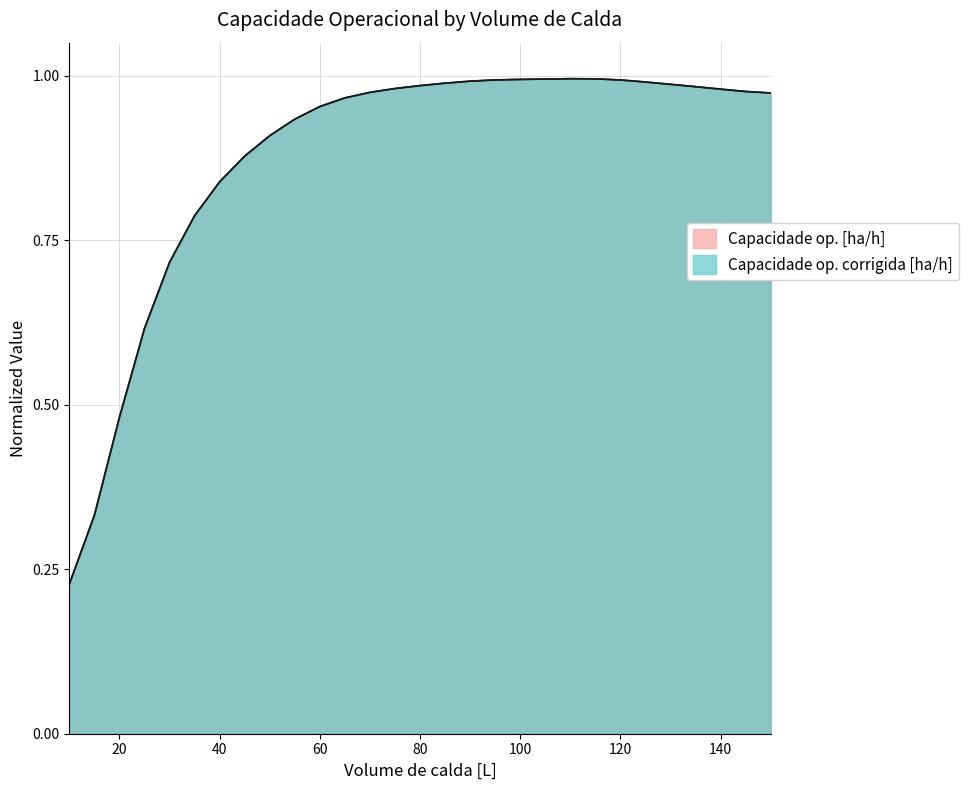

Which series has the largest total across all categories?

Capacidade op. [ha/h]